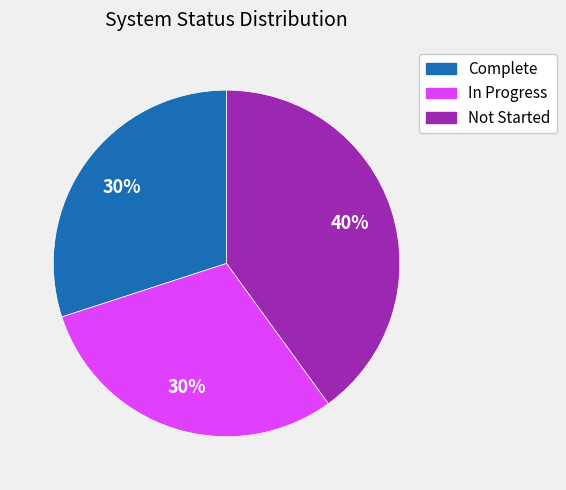

How many segments does this pie chart have?

3